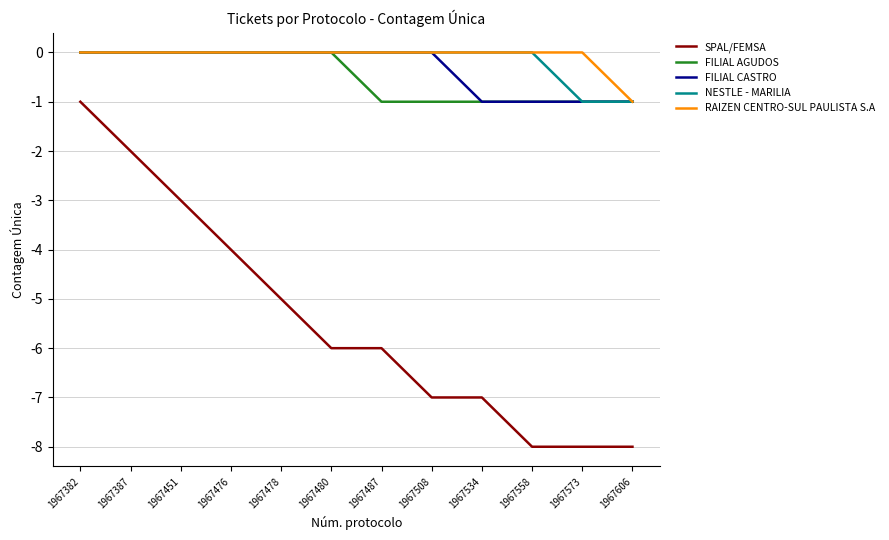

At which category is the sum across all series the highest?

1967382